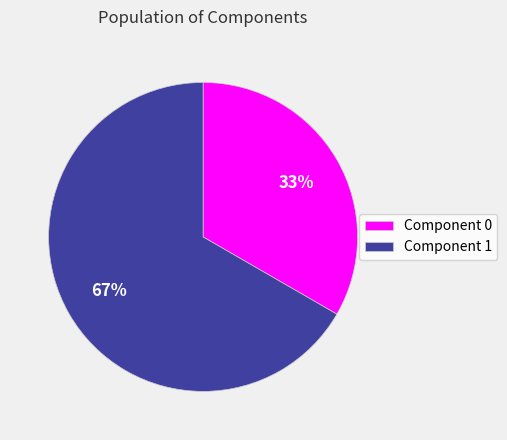

Rank the categories by value from lowest to highest.

Component 0, Component 1